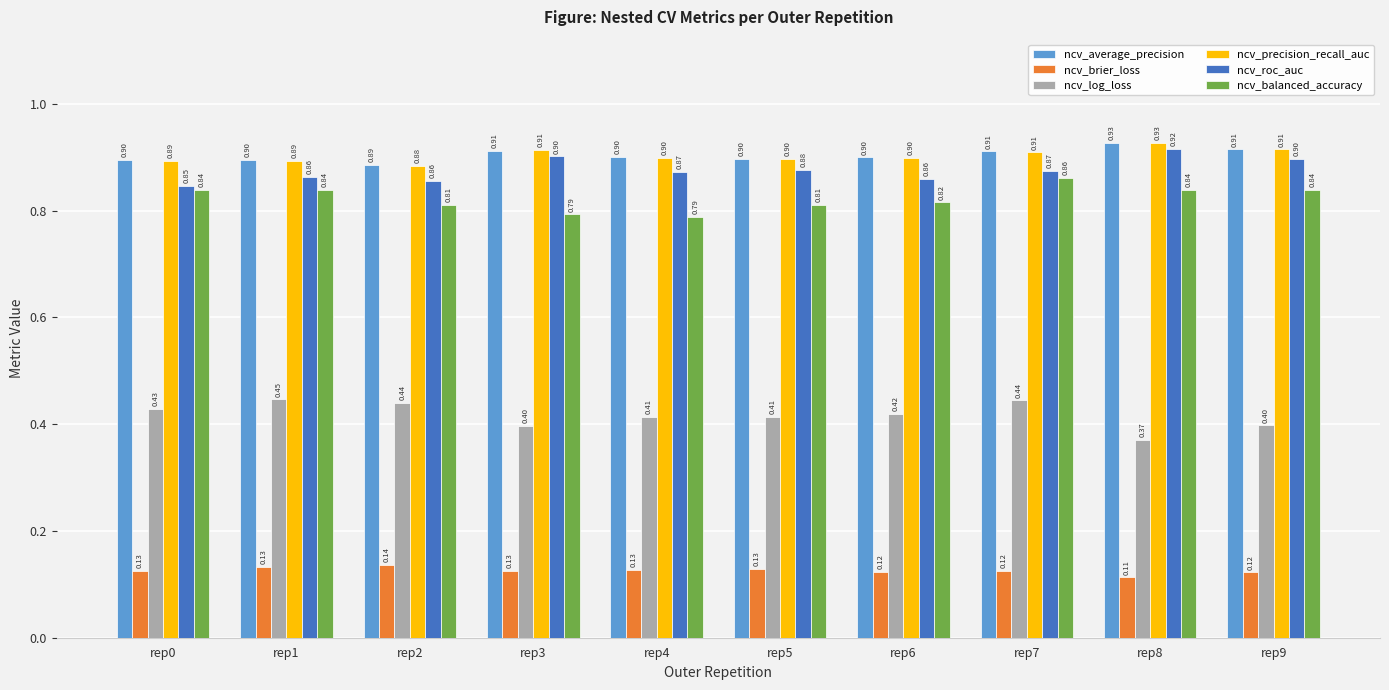

Is it true that ncv_precision_recall_auc equals 0.9 at rep7?

True